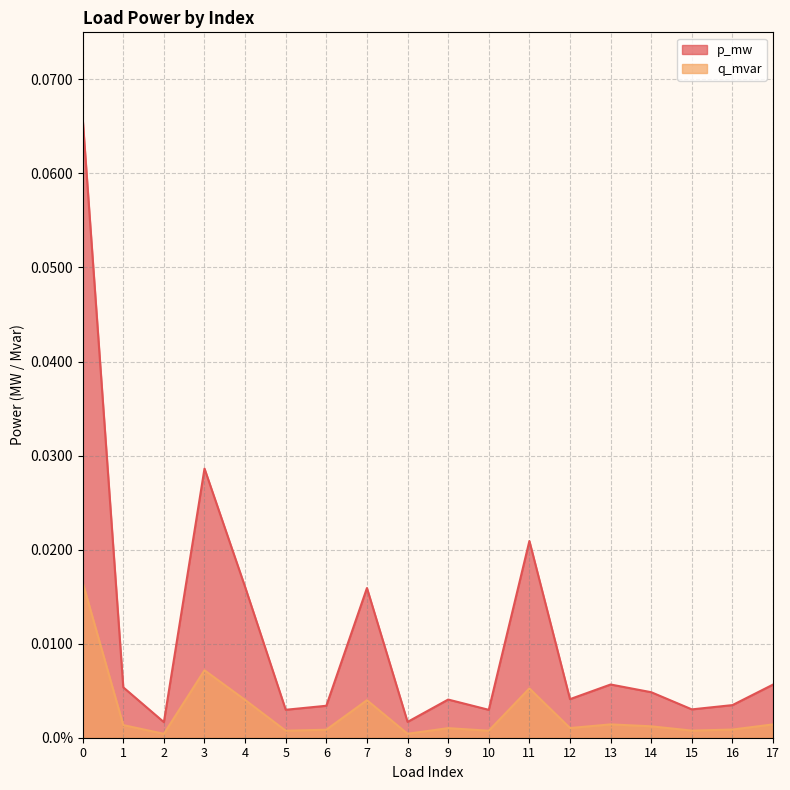

At which category does q_mvar reach its first local peak?

3